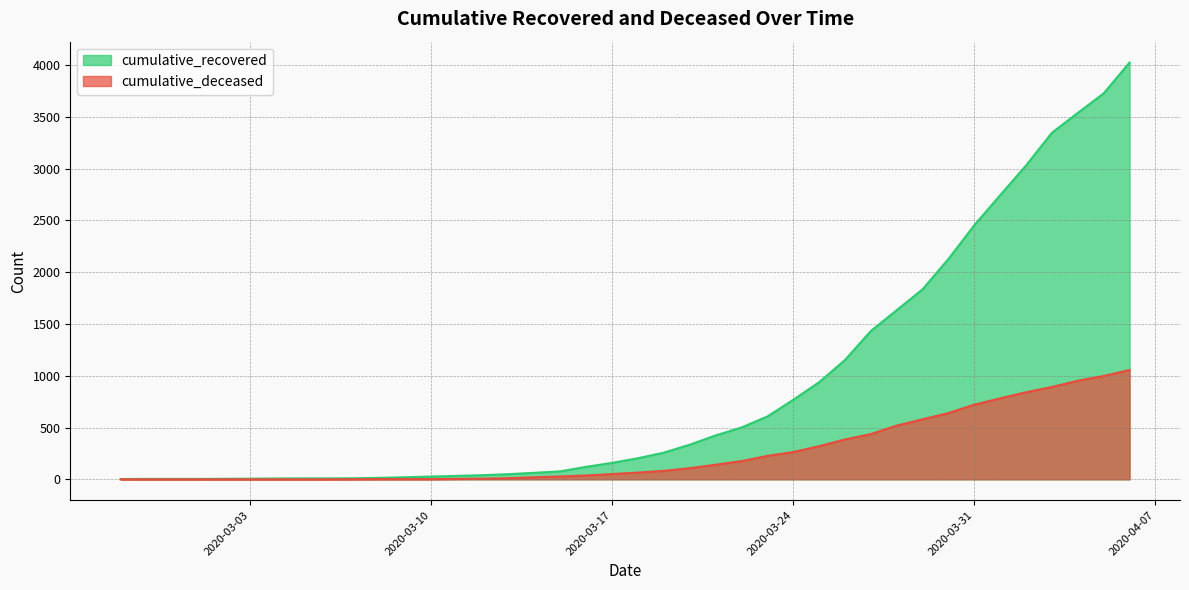

Rank the series at 2020-03-13 from lowest to highest value.

cumulative_deceased, cumulative_recovered